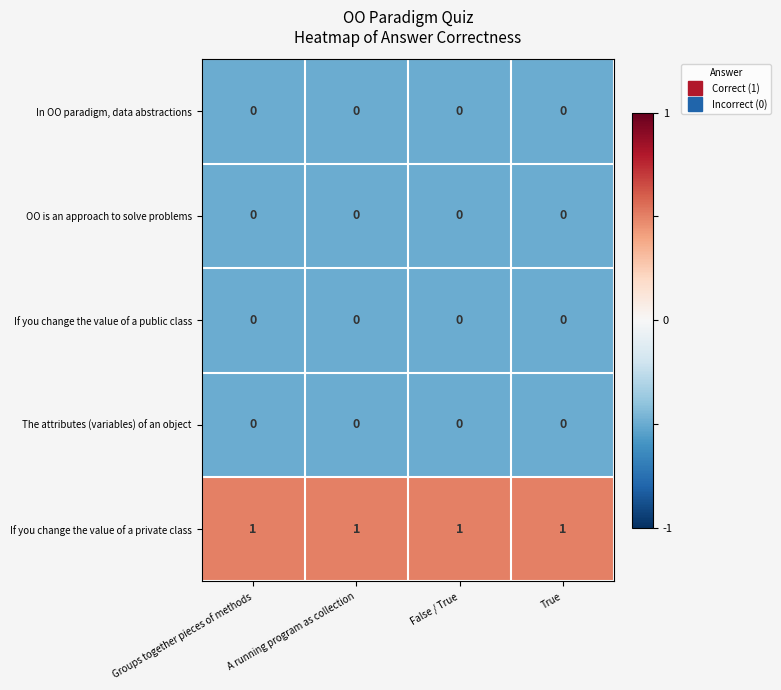

Which series has the largest total across all categories?

If you change the value of a private class